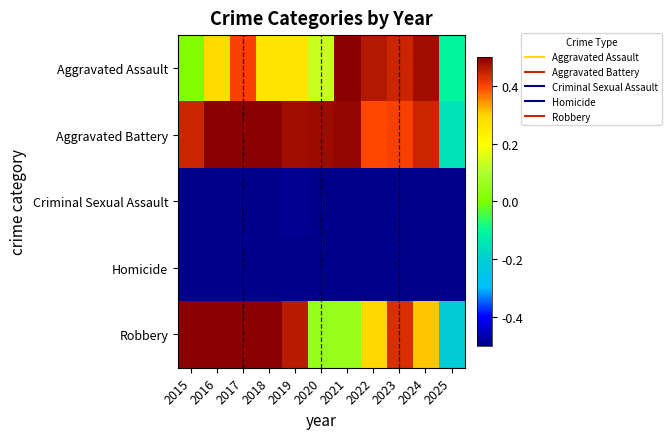

Rank the series at 2023 from lowest to highest value.

Homicide, Criminal Sexual Assault, Aggravated Battery, Robbery, Aggravated Assault